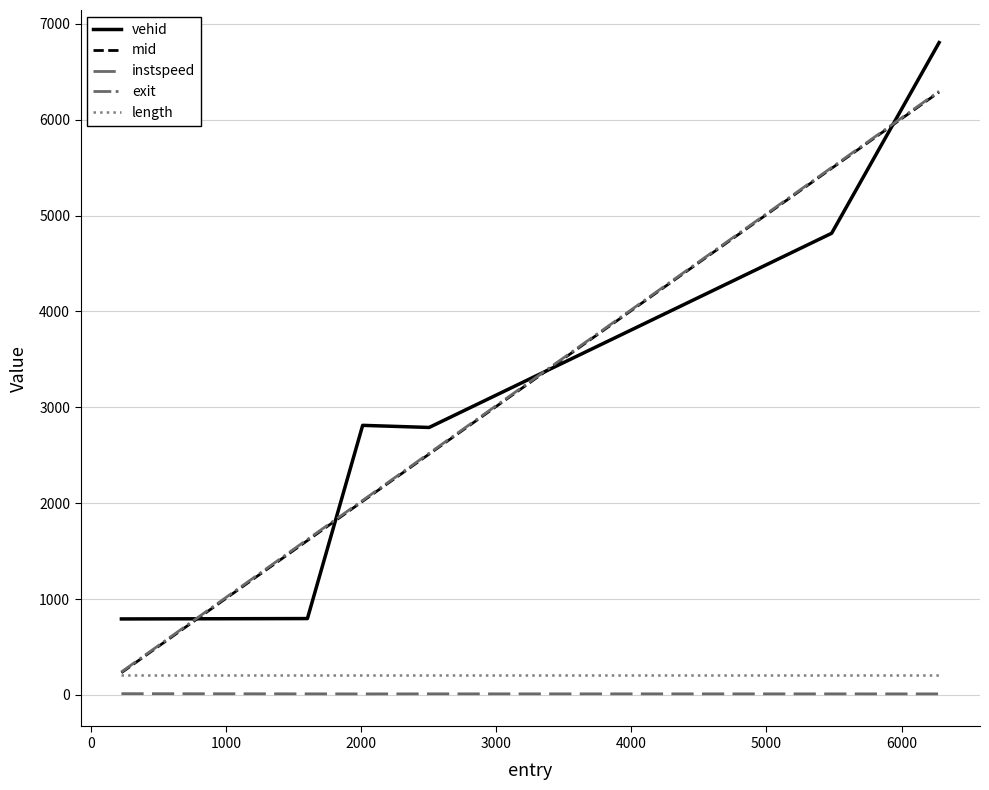

What is the minimum value for mid?

232.4